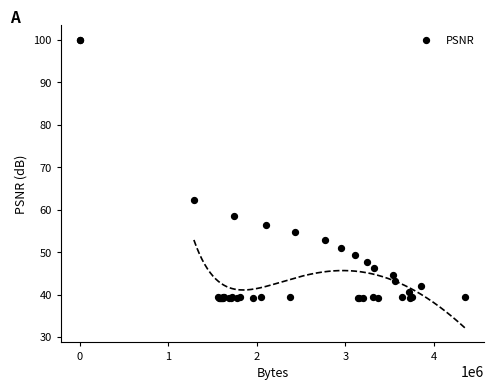

What Y value in the scatter plot is closest to 69?

62.2